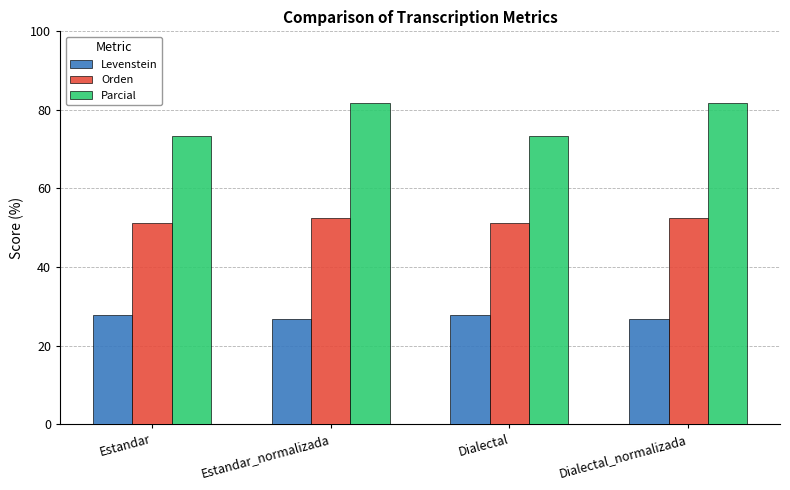

Rank the series by their maximum value, from lowest to highest.

Levenstein, Orden, Parcial